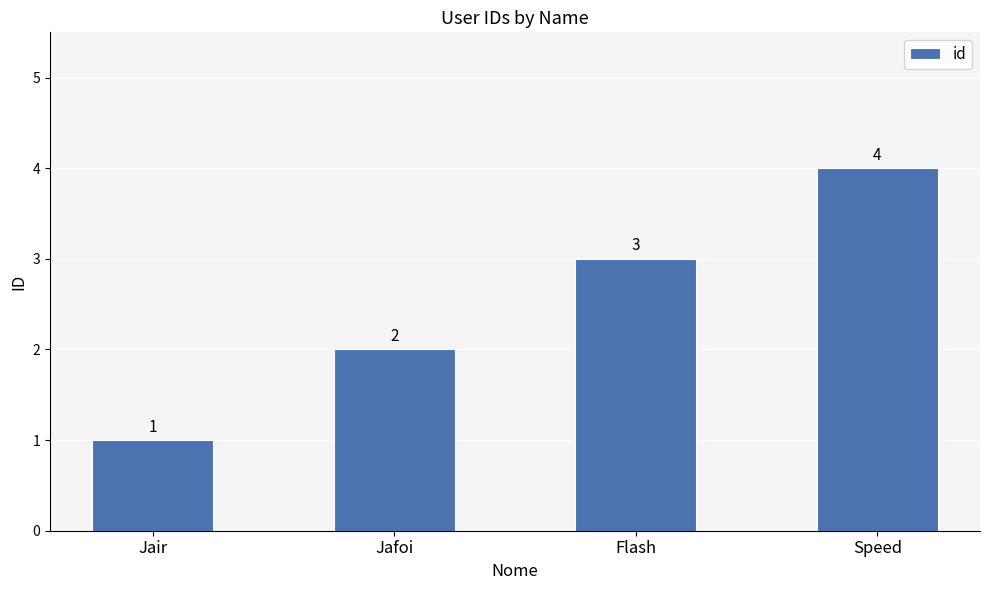

What is the difference between the maximum and minimum values?

3